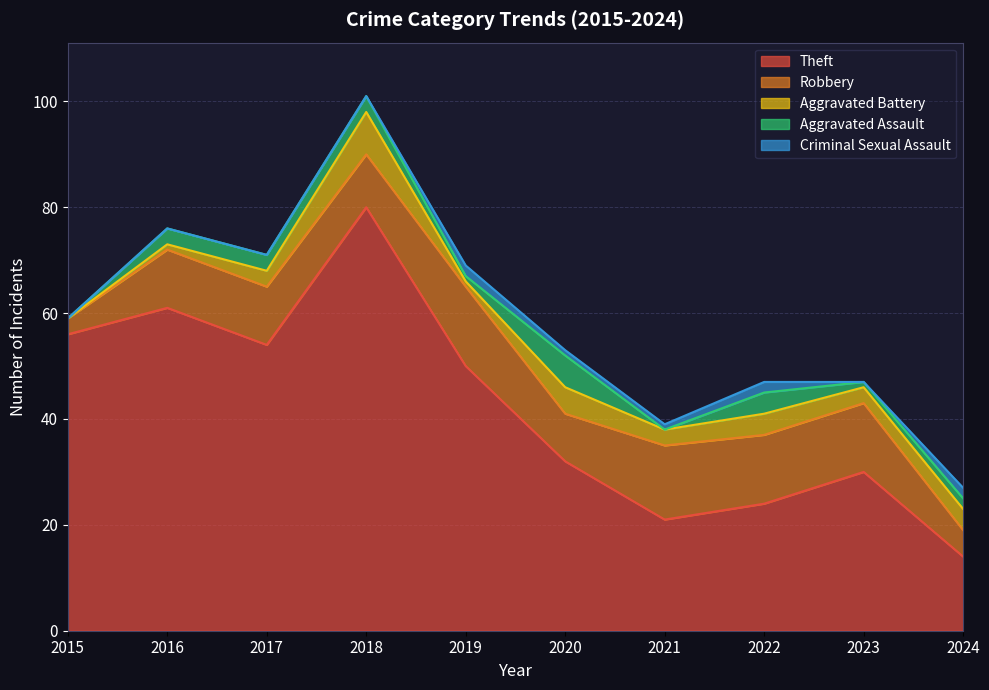

What is the greatest value displayed?

80